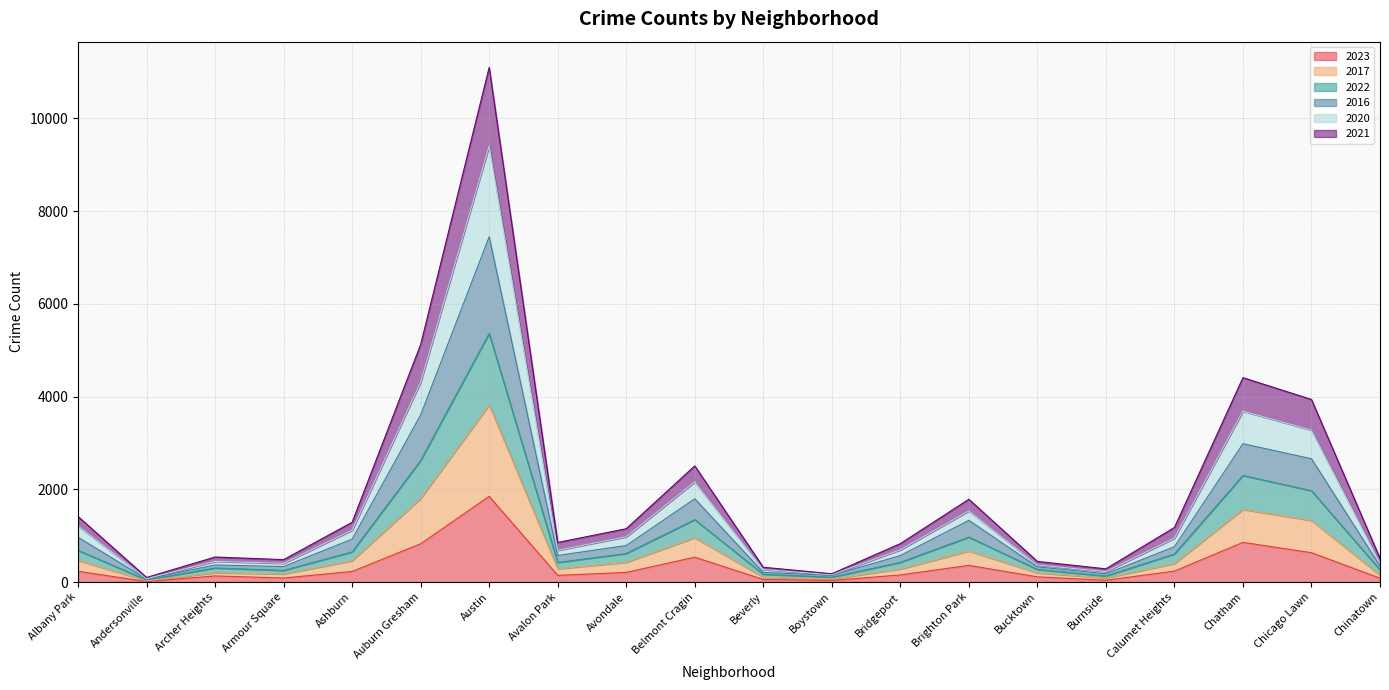

True or false: 2023 and 2022 intersect in this chart.

False